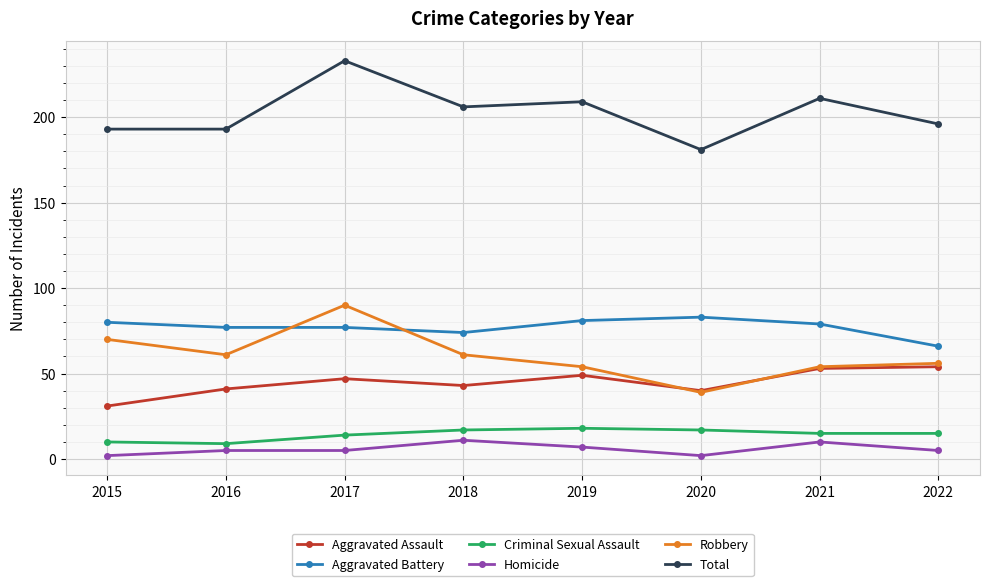

At which category is the sum across all series the highest?

2017